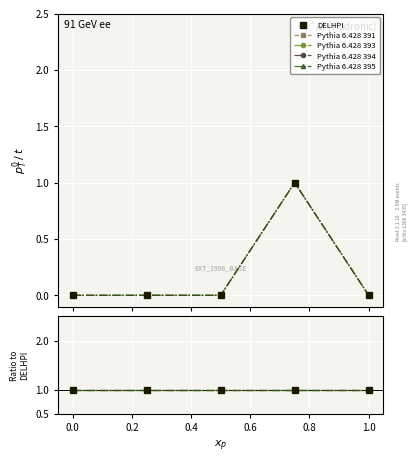

True or false: Pythia 394 and Pythia 391 cross at least once.

False